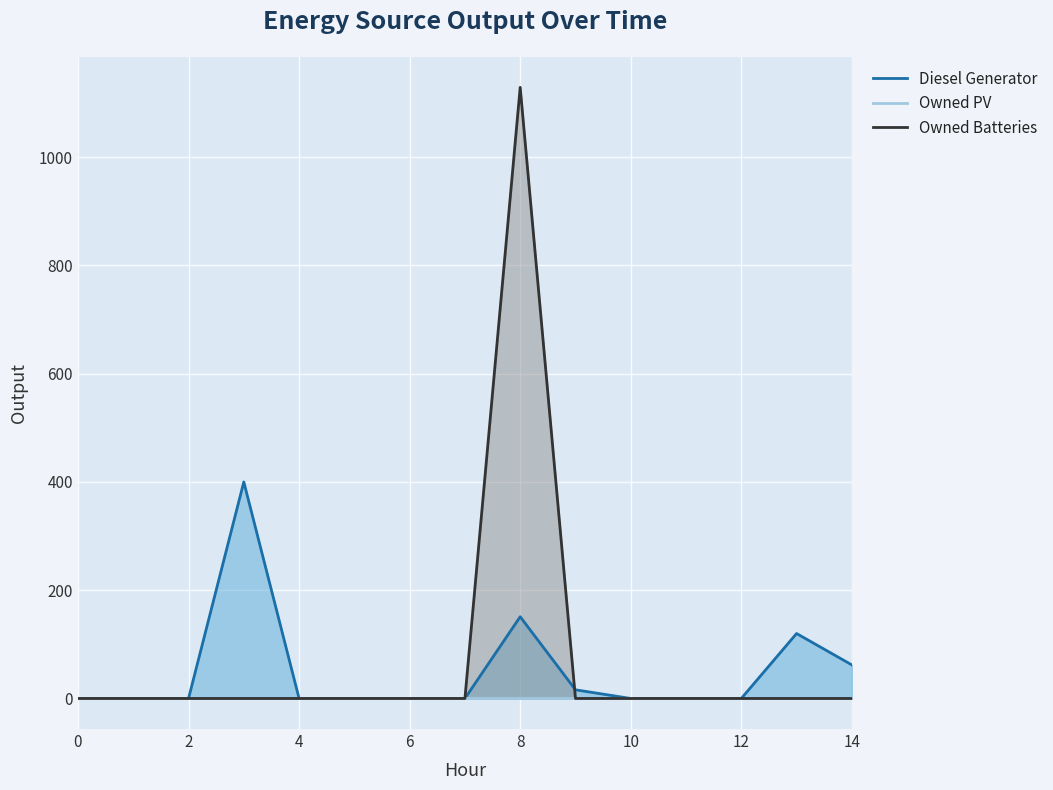

The value of Owned Batteries at 2 is -462. True or false?

False